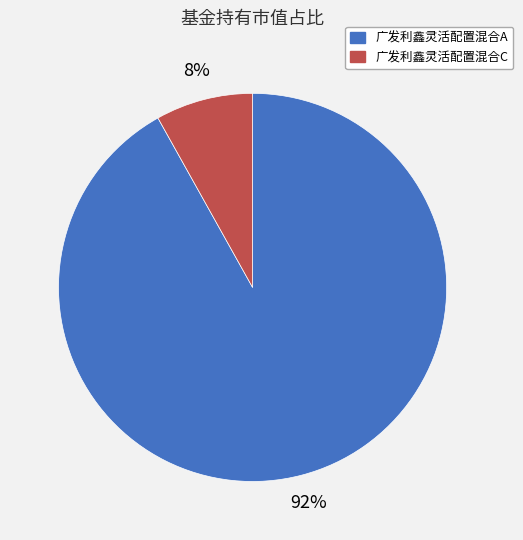

Is there any slice that represents more than half of the pie?

Yes